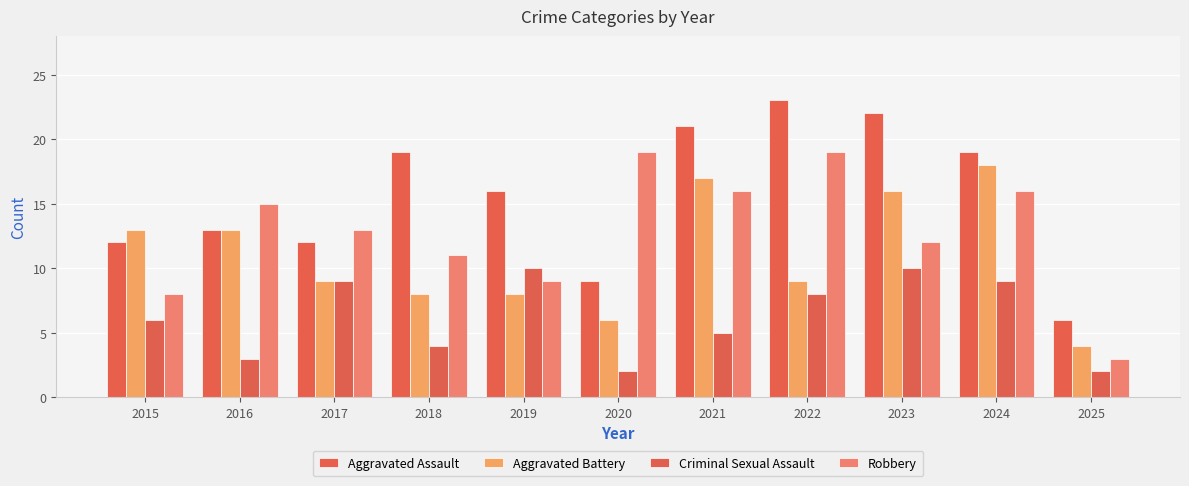

Reading left to right, what are all the values shown in this chart?

Aggravated Assault: 12	13	12	19	16	9	21	23	22	19	6
Aggravated Battery: 13	13	9	8	8	6	17	9	16	18	4
Criminal Sexual Assault: 6	3	9	4	10	2	5	8	10	9	2
Robbery: 8	15	13	11	9	19	16	19	12	16	3